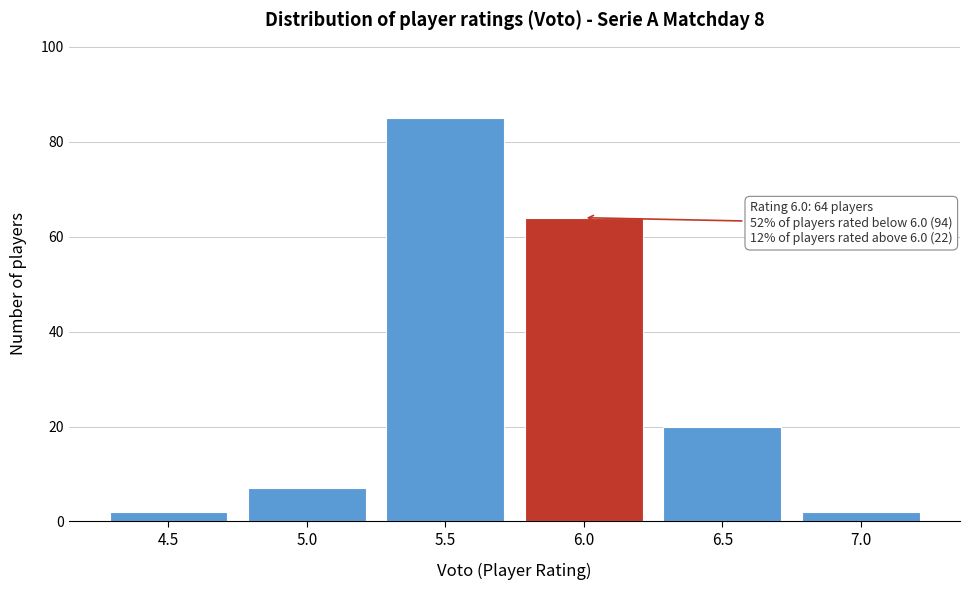

Reading left to right, list all the values displayed in this chart.

4.5=2	5.0=7	5.5=85	6.0=64	6.5=20	7.0=2